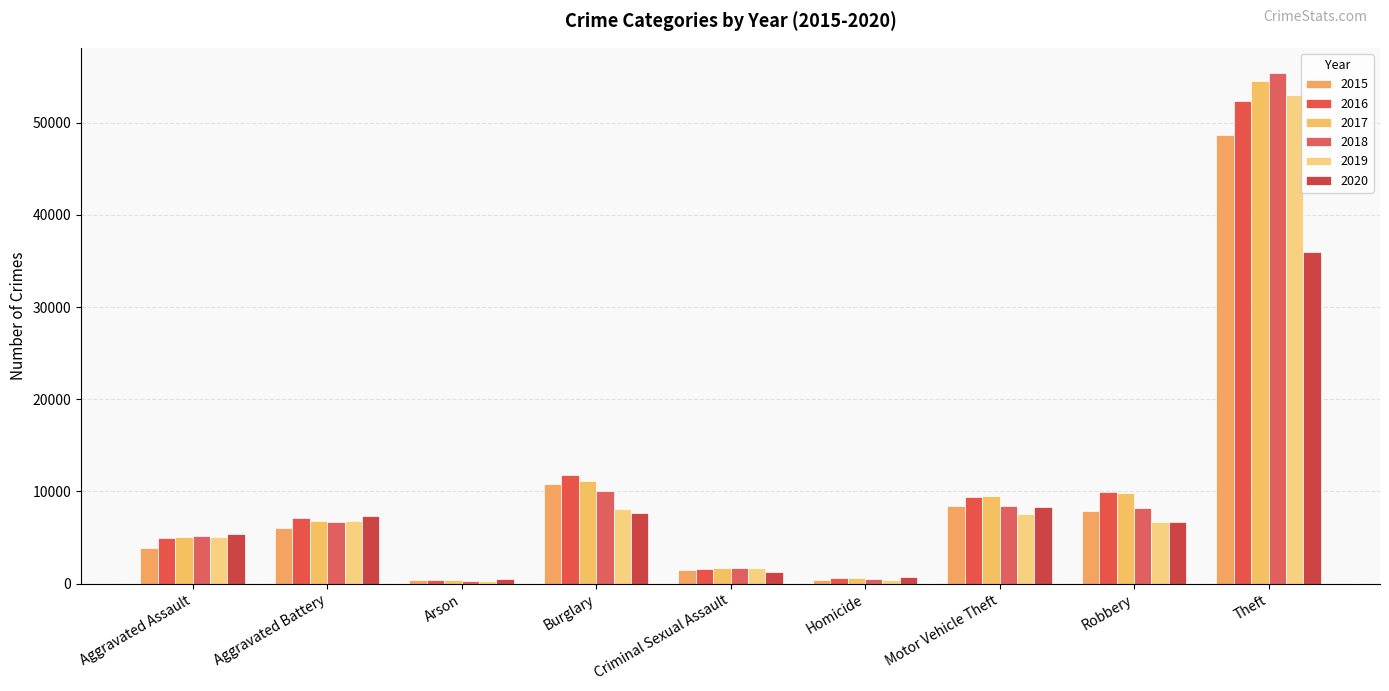

What is the label of the 4th bar from the left?

Burglary